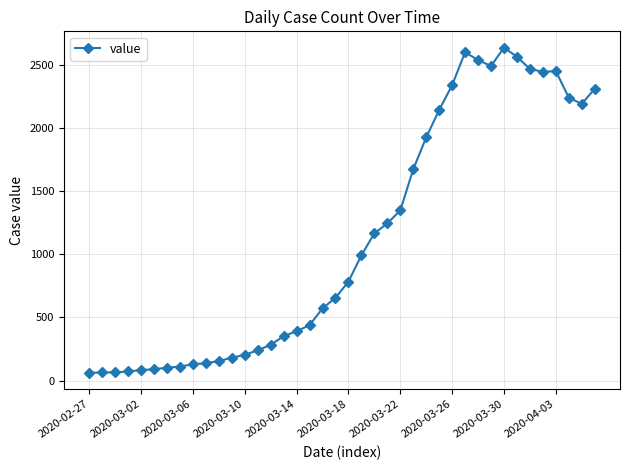

What is the value of the 15th point from the left?

283